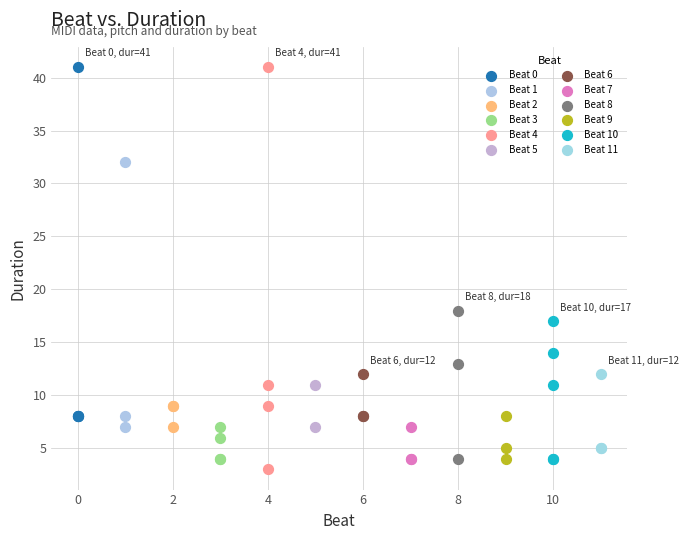

What are all the series names shown in the legend?

Beat 0, Beat 1, Beat 2, Beat 3, Beat 4, Beat 5, Beat 6, Beat 7, Beat 8, Beat 9, Beat 10, Beat 11